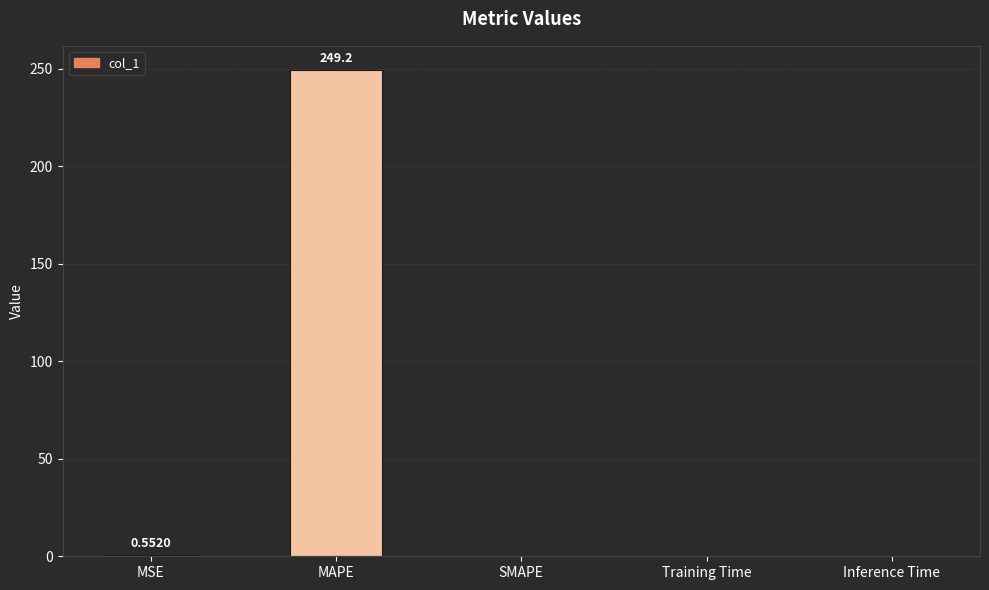

Which category has the highest value across all series?

MAPE